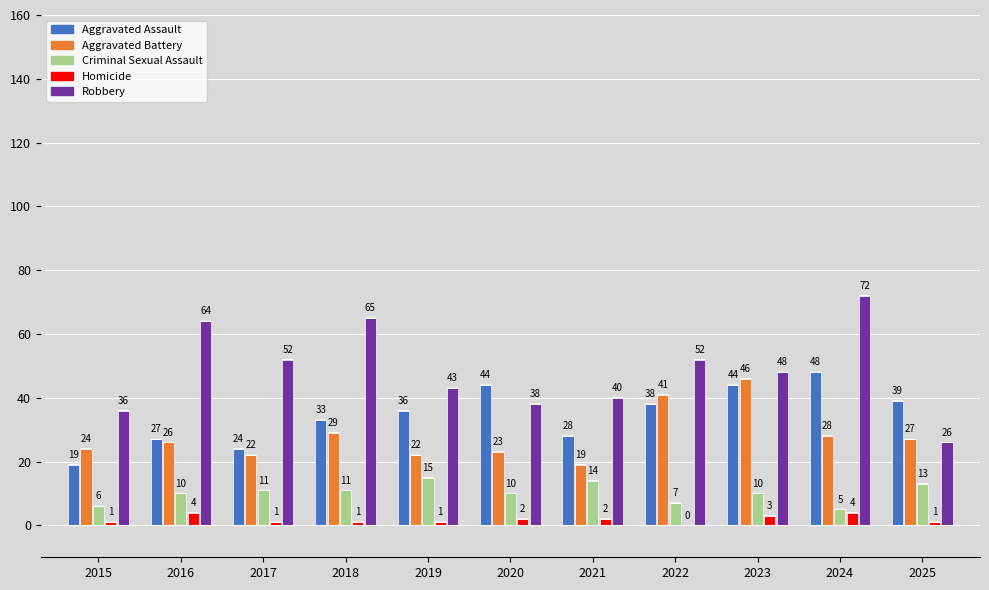

The value of Criminal Sexual Assault at 2016 is 6. True or false?

False